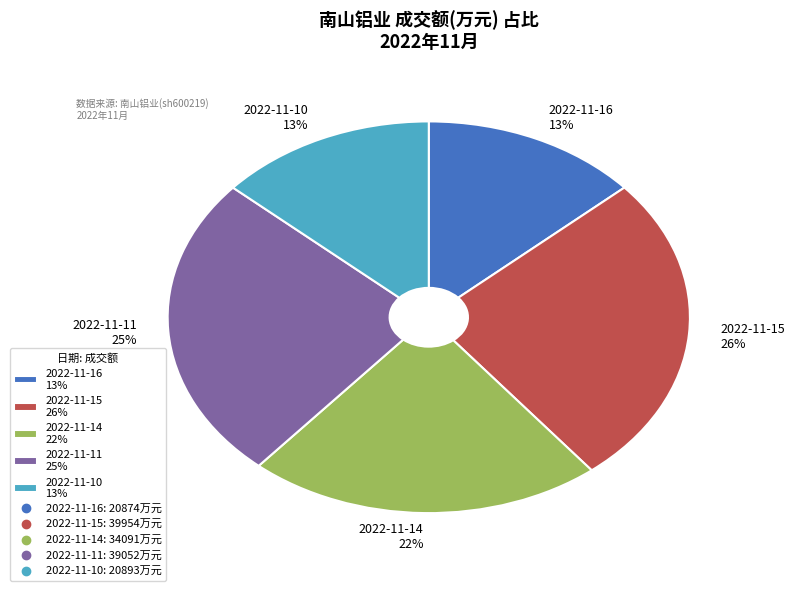

To the nearest percent, what portion does 2022-11-10 13% represent?

13%